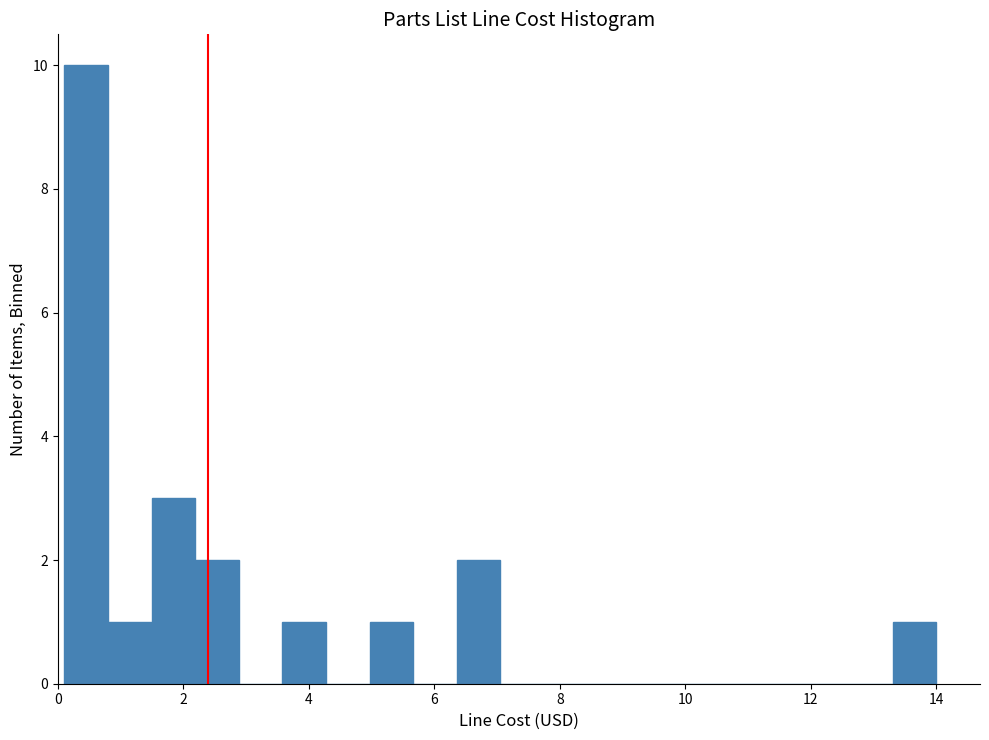

Around what value on the x-axis is the tallest bar? Give the approximate position of its centre, as read against the axis.

0.4